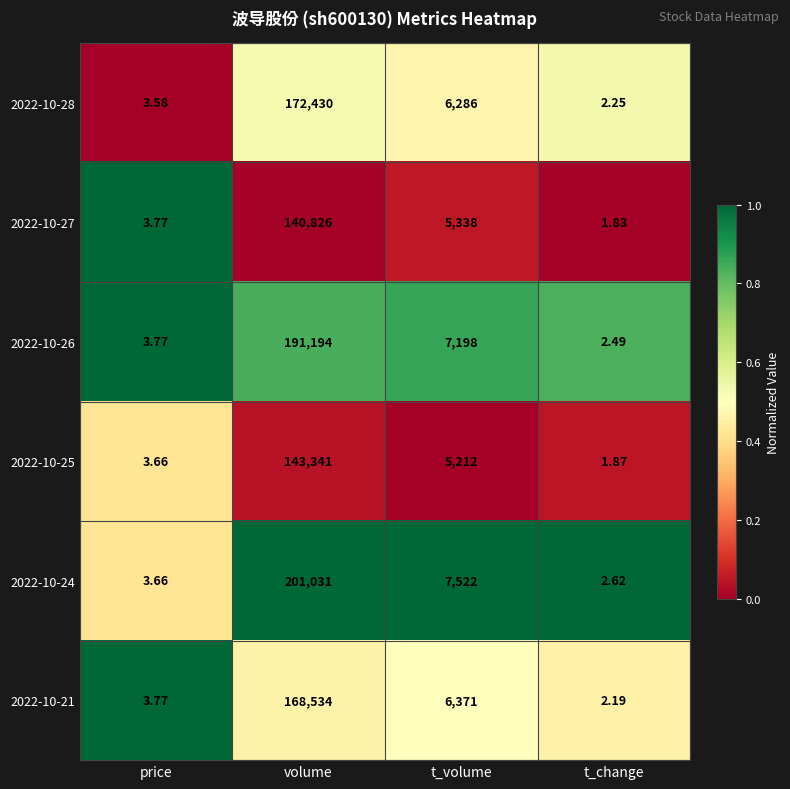

Where does the 2022-10-24 series first go above 7522?

volume